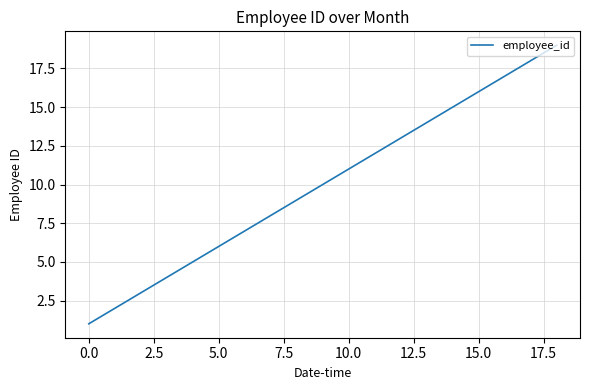

What is the greatest value displayed?

19